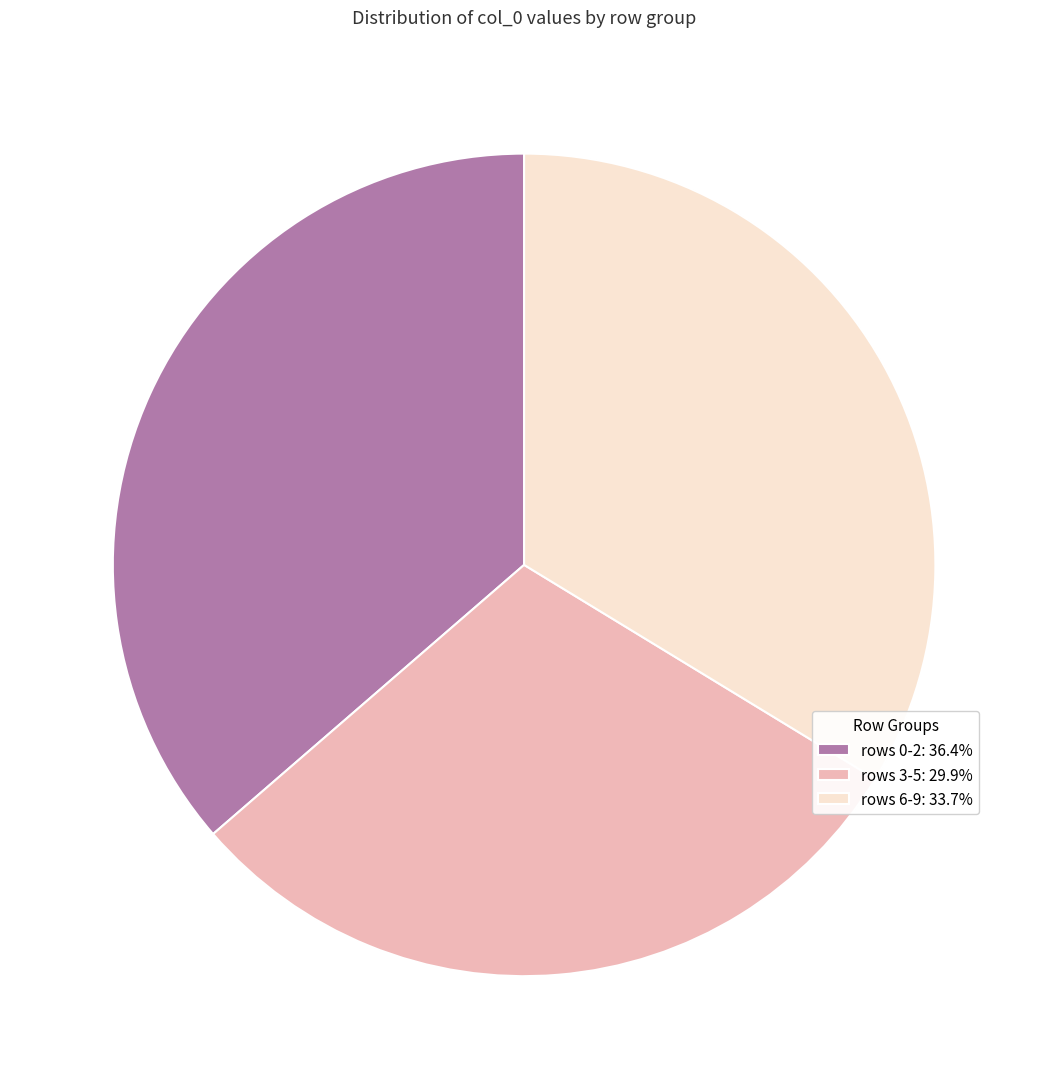

What is the ratio of the value at rows 0-2: 36.4% to the value at rows 3-5: 29.9%?

1.2